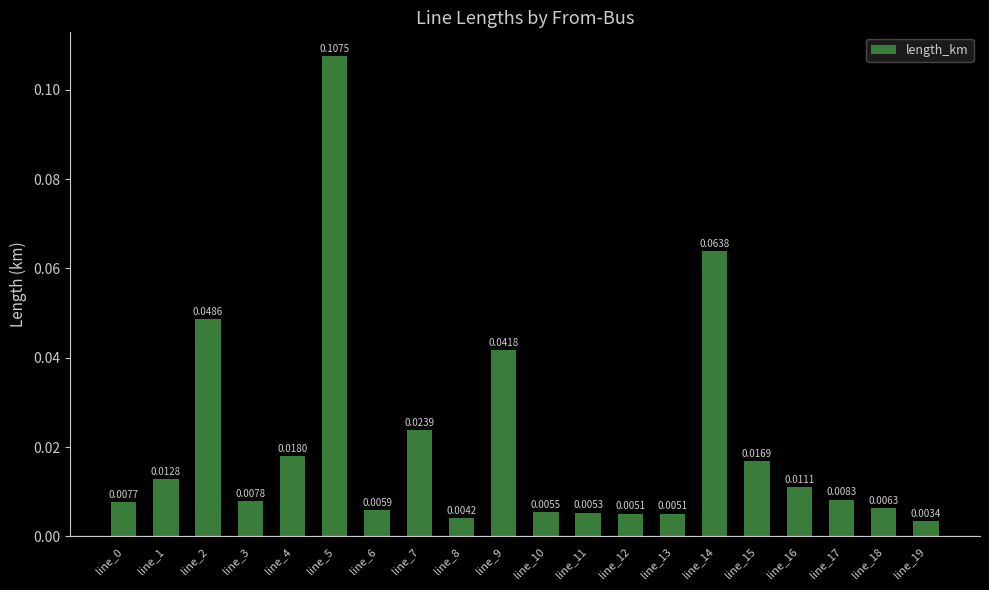

Between line_5 and line_6, which is larger?

line_5